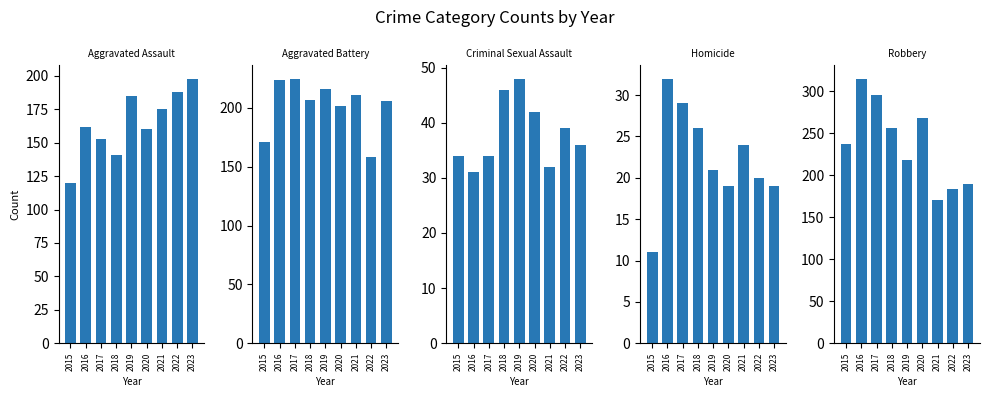

What is the spread (max minus min) of values at 2017?

267